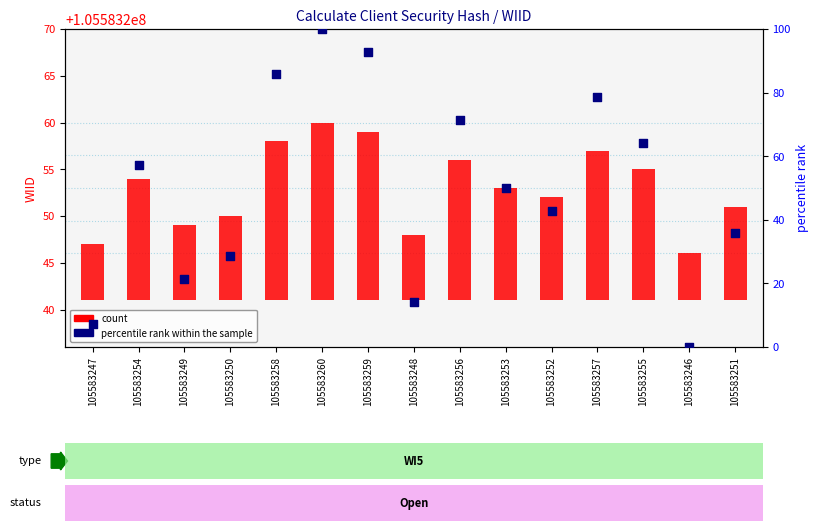

Is the value of count at 105583248 greater than the value of percentile rank within the sample at 105583259?

No